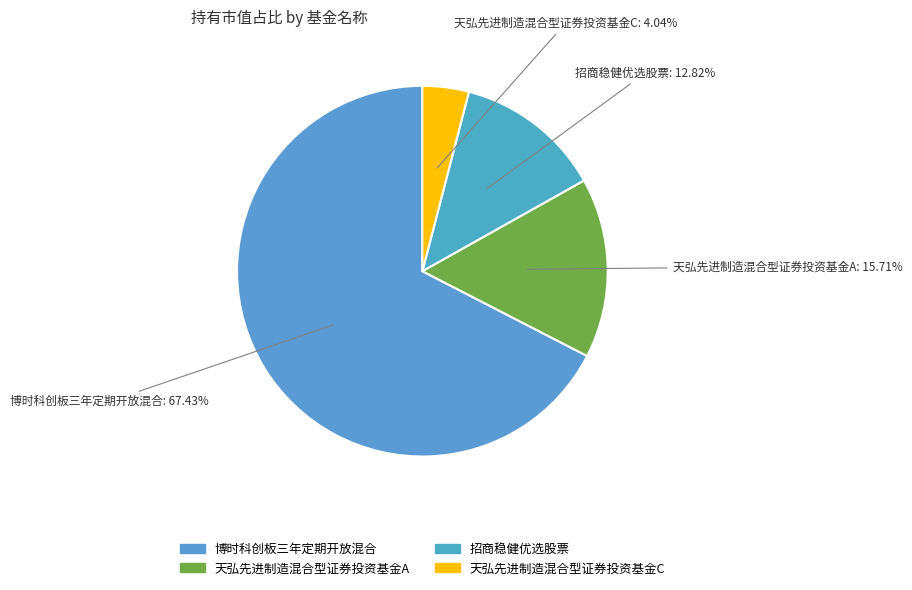

What percentage is the 博时科创板三年定期开放混合 slice, to the nearest percent?

67%